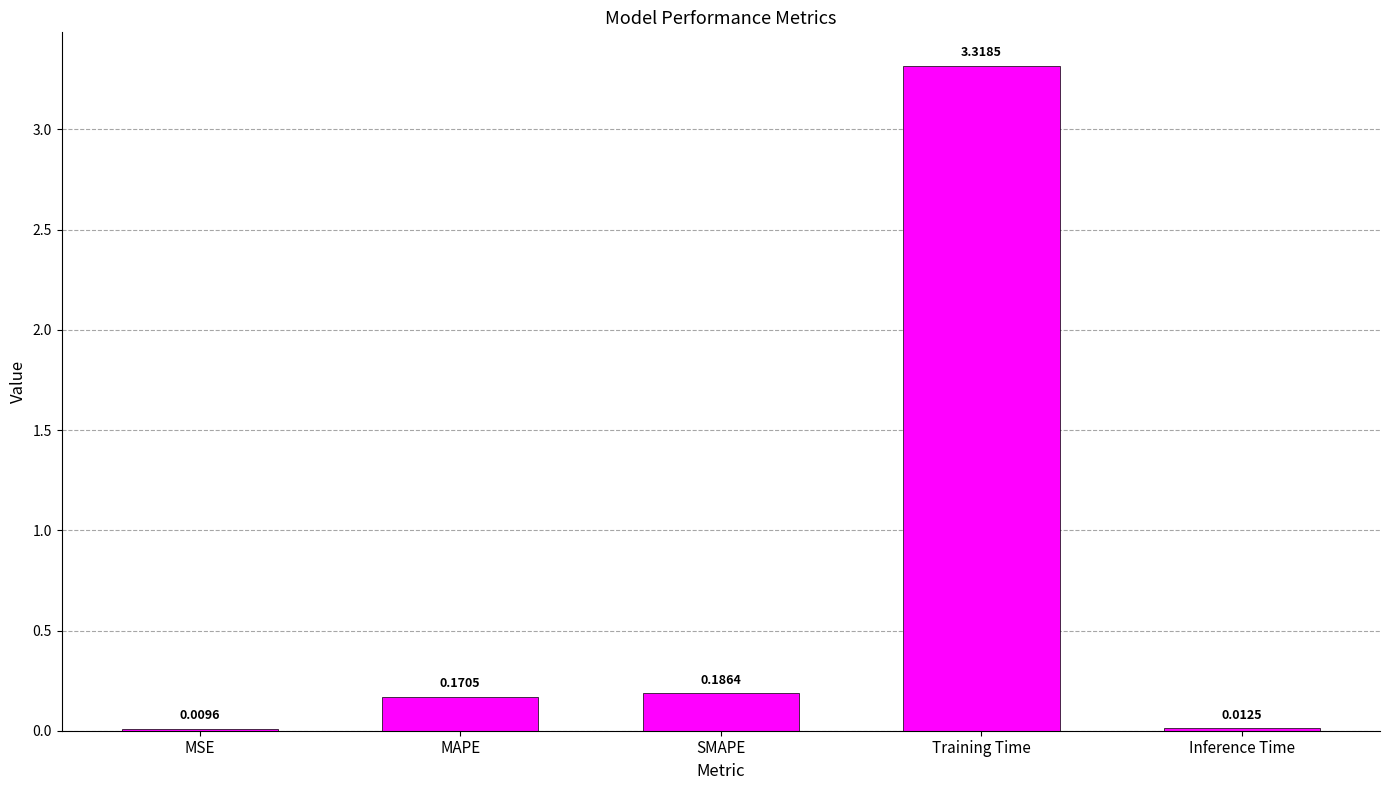

What is the sum of all values?

3.7